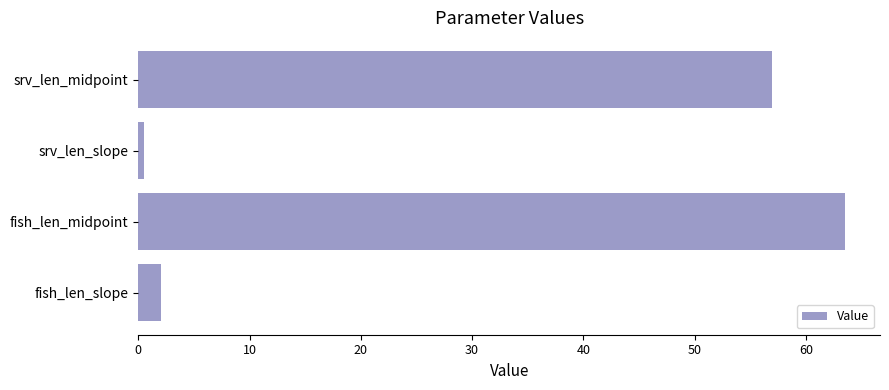

The value at fish_len_midpoint is 93.0. True or false?

False